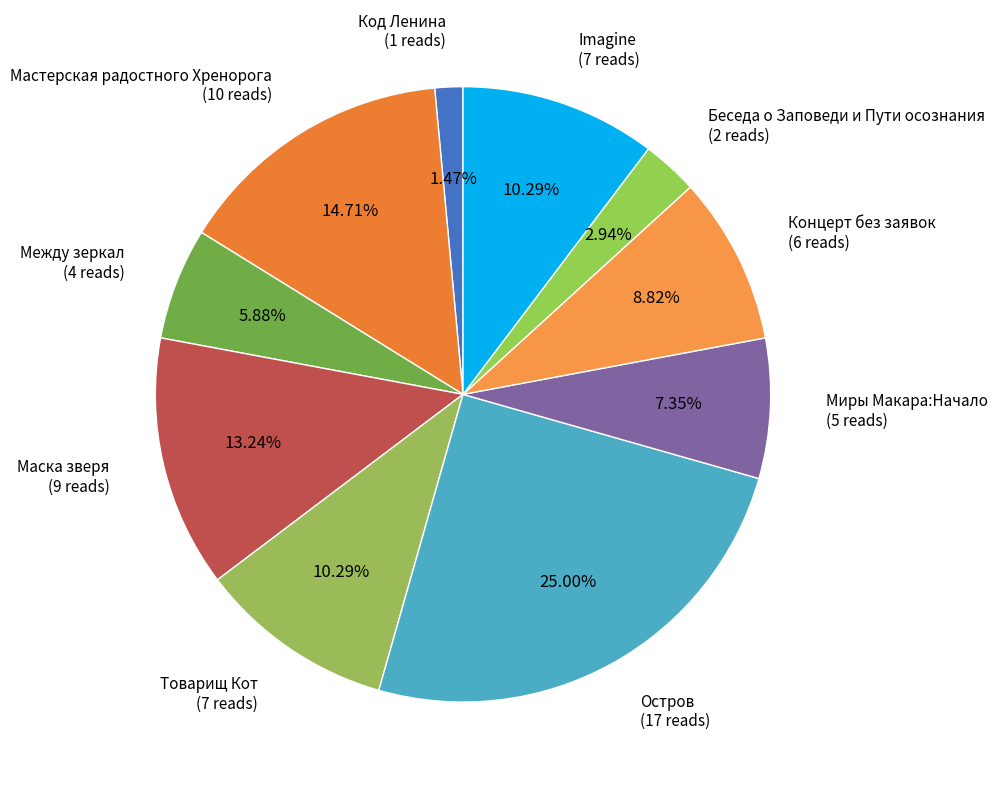

To the nearest percent, what is the difference between the largest and smallest slice percentages?

24%